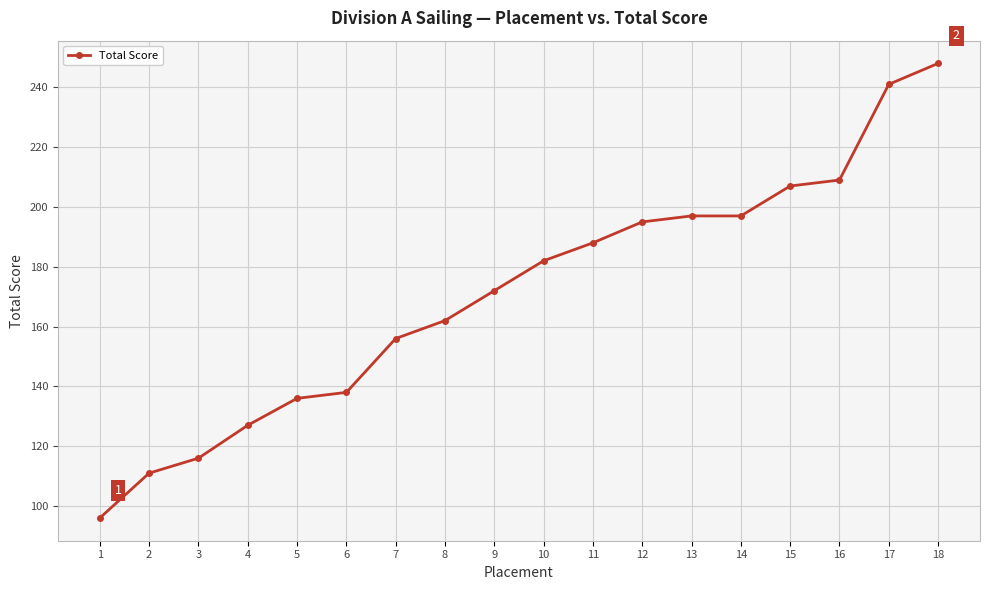

Reading left to right, extract all data points from this chart.

96	111	116	127	136	138	156	162	172	182	188	195	197	197	207	209	241	248